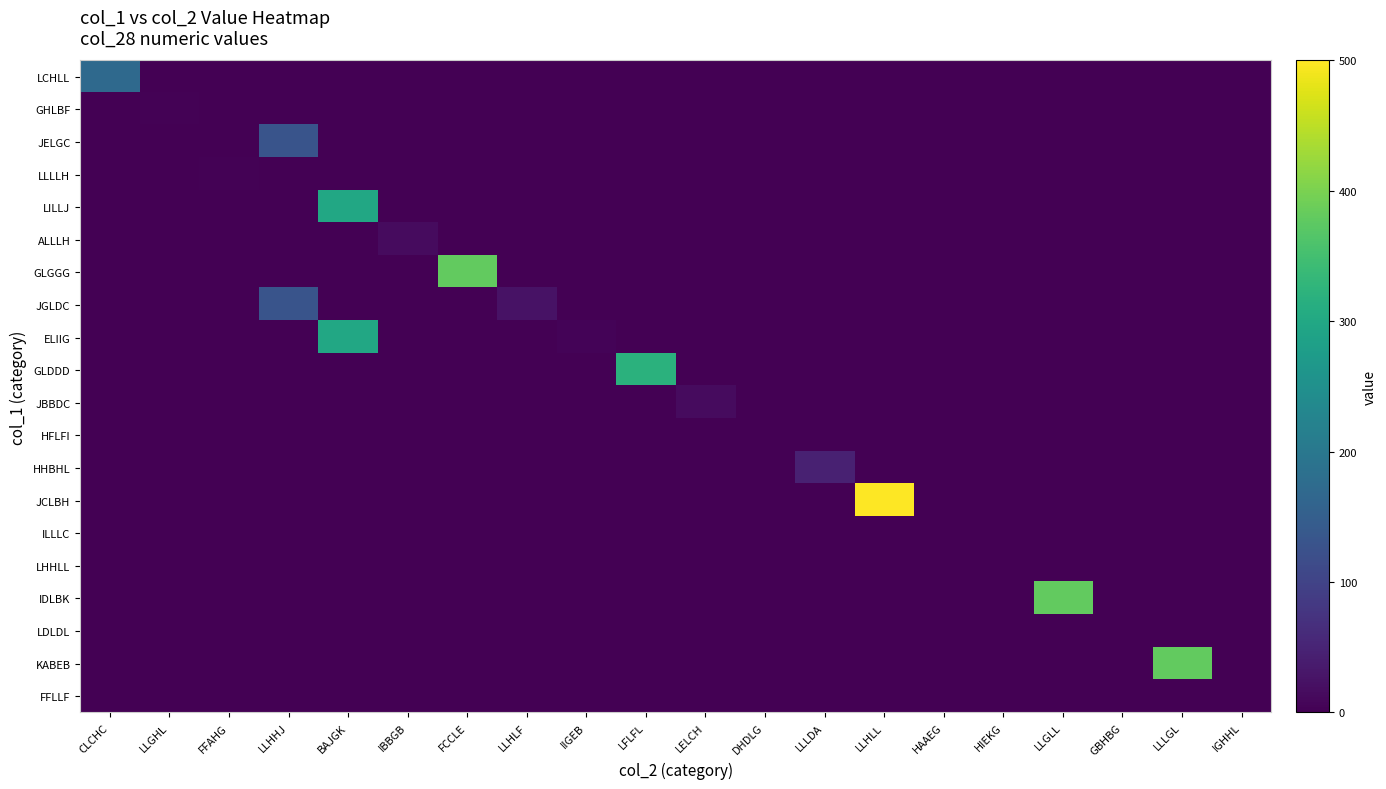

Reading left to right, extract all data points from this chart.

LCHLL: CLCHC=170	LLGHL=0	FFAHG=0	LLHHJ=0	BAJGK=0	IBBGB=0	FCCLE=0	LLHLF=0	IIGEB=0	LFLFL=0	LELCH=0	DHDLG=0	LLLDA=0	LLHLL=0	HAAEG=0	HIEKG=0	LLGLL=0	GBHBG=0	LLLGL=0	IGHHL=0
GHLBF: CLCHC=0	LLGHL=3	FFAHG=0	LLHHJ=0	BAJGK=0	IBBGB=0	FCCLE=0	LLHLF=0	IIGEB=0	LFLFL=0	LELCH=0	DHDLG=0	LLLDA=0	LLHLL=0	HAAEG=0	HIEKG=0	LLGLL=0	GBHBG=0	LLLGL=0	IGHHL=0
JELGC: CLCHC=0	LLGHL=0	FFAHG=0	LLHHJ=130	BAJGK=0	IBBGB=0	FCCLE=0	LLHLF=0	IIGEB=0	LFLFL=0	LELCH=0	DHDLG=0	LLLDA=0	LLHLL=0	HAAEG=0	HIEKG=0	LLGLL=0	GBHBG=0	LLLGL=0	IGHHL=0
LLLLH: CLCHC=0	LLGHL=0	FFAHG=2	LLHHJ=0	BAJGK=0	IBBGB=0	FCCLE=0	LLHLF=0	IIGEB=0	LFLFL=0	LELCH=0	DHDLG=0	LLLDA=0	LLHLL=0	HAAEG=0	HIEKG=0	LLGLL=0	GBHBG=0	LLLGL=0	IGHHL=0
LILLJ: CLCHC=0	LLGHL=0	FFAHG=0	LLHHJ=0	BAJGK=300	IBBGB=0	FCCLE=0	LLHLF=0	IIGEB=0	LFLFL=0	LELCH=0	DHDLG=0	LLLDA=0	LLHLL=0	HAAEG=0	HIEKG=0	LLGLL=0	GBHBG=0	LLLGL=0	IGHHL=0
ALLLH: CLCHC=0	LLGHL=0	FFAHG=0	LLHHJ=0	BAJGK=0	IBBGB=15	FCCLE=0	LLHLF=0	IIGEB=0	LFLFL=0	LELCH=0	DHDLG=0	LLLDA=0	LLHLL=0	HAAEG=0	HIEKG=0	LLGLL=0	GBHBG=0	LLLGL=0	IGHHL=0
GLGGG: CLCHC=0	LLGHL=0	FFAHG=0	LLHHJ=0	BAJGK=0	IBBGB=0	FCCLE=380	LLHLF=0	IIGEB=0	LFLFL=0	LELCH=0	DHDLG=0	LLLDA=0	LLHLL=0	HAAEG=0	HIEKG=0	LLGLL=0	GBHBG=0	LLLGL=0	IGHHL=0
JGLDC: CLCHC=0	LLGHL=0	FFAHG=0	LLHHJ=130	BAJGK=0	IBBGB=0	FCCLE=0	LLHLF=25	IIGEB=0	LFLFL=0	LELCH=0	DHDLG=0	LLLDA=0	LLHLL=0	HAAEG=0	HIEKG=0	LLGLL=0	GBHBG=0	LLLGL=0	IGHHL=0
ELIIG: CLCHC=0	LLGHL=0	FFAHG=0	LLHHJ=0	BAJGK=300	IBBGB=0	FCCLE=0	LLHLF=0	IIGEB=4	LFLFL=0	LELCH=0	DHDLG=0	LLLDA=0	LLHLL=0	HAAEG=0	HIEKG=0	LLGLL=0	GBHBG=0	LLLGL=0	IGHHL=0
GLDDD: CLCHC=0	LLGHL=0	FFAHG=0	LLHHJ=0	BAJGK=0	IBBGB=0	FCCLE=0	LLHLF=0	IIGEB=0	LFLFL=320	LELCH=0	DHDLG=0	LLLDA=0	LLHLL=0	HAAEG=0	HIEKG=0	LLGLL=0	GBHBG=0	LLLGL=0	IGHHL=0
JBBDC: CLCHC=0	LLGHL=0	FFAHG=0	LLHHJ=0	BAJGK=0	IBBGB=0	FCCLE=0	LLHLF=0	IIGEB=0	LFLFL=0	LELCH=15	DHDLG=0	LLLDA=0	LLHLL=0	HAAEG=0	HIEKG=0	LLGLL=0	GBHBG=0	LLLGL=0	IGHHL=0
HFLFI: CLCHC=0	LLGHL=0	FFAHG=0	LLHHJ=0	BAJGK=0	IBBGB=0	FCCLE=0	LLHLF=0	IIGEB=0	LFLFL=0	LELCH=0	DHDLG=0	LLLDA=0	LLHLL=0	HAAEG=0	HIEKG=0	LLGLL=0	GBHBG=0	LLLGL=0	IGHHL=0
HHBHL: CLCHC=0	LLGHL=0	FFAHG=0	LLHHJ=0	BAJGK=0	IBBGB=0	FCCLE=0	LLHLF=0	IIGEB=0	LFLFL=0	LELCH=0	DHDLG=0	LLLDA=45	LLHLL=0	HAAEG=0	HIEKG=0	LLGLL=0	GBHBG=0	LLLGL=0	IGHHL=0
JCLBH: CLCHC=0	LLGHL=0	FFAHG=0	LLHHJ=0	BAJGK=0	IBBGB=0	FCCLE=0	LLHLF=0	IIGEB=0	LFLFL=0	LELCH=0	DHDLG=0	LLLDA=0	LLHLL=500	HAAEG=0	HIEKG=0	LLGLL=0	GBHBG=0	LLLGL=0	IGHHL=0
ILLLC: CLCHC=0	LLGHL=0	FFAHG=0	LLHHJ=0	BAJGK=0	IBBGB=0	FCCLE=0	LLHLF=0	IIGEB=0	LFLFL=0	LELCH=0	DHDLG=0	LLLDA=0	LLHLL=0	HAAEG=0	HIEKG=0	LLGLL=0	GBHBG=0	LLLGL=0	IGHHL=0
LHHLL: CLCHC=0	LLGHL=0	FFAHG=0	LLHHJ=0	BAJGK=0	IBBGB=0	FCCLE=0	LLHLF=0	IIGEB=0	LFLFL=0	LELCH=0	DHDLG=0	LLLDA=0	LLHLL=0	HAAEG=0	HIEKG=0	LLGLL=0	GBHBG=0	LLLGL=0	IGHHL=0
IDLBK: CLCHC=0	LLGHL=0	FFAHG=0	LLHHJ=0	BAJGK=0	IBBGB=0	FCCLE=0	LLHLF=0	IIGEB=0	LFLFL=0	LELCH=0	DHDLG=0	LLLDA=0	LLHLL=0	HAAEG=0	HIEKG=0	LLGLL=380	GBHBG=0	LLLGL=0	IGHHL=0
LDLDL: CLCHC=0	LLGHL=0	FFAHG=0	LLHHJ=0	BAJGK=0	IBBGB=0	FCCLE=0	LLHLF=0	IIGEB=0	LFLFL=0	LELCH=0	DHDLG=0	LLLDA=0	LLHLL=0	HAAEG=0	HIEKG=0	LLGLL=0	GBHBG=0	LLLGL=0	IGHHL=0
KABEB: CLCHC=0	LLGHL=0	FFAHG=0	LLHHJ=0	BAJGK=0	IBBGB=0	FCCLE=0	LLHLF=0	IIGEB=0	LFLFL=0	LELCH=0	DHDLG=0	LLLDA=0	LLHLL=0	HAAEG=0	HIEKG=0	LLGLL=0	GBHBG=0	LLLGL=380	IGHHL=0
FFLLF: CLCHC=0	LLGHL=0	FFAHG=0	LLHHJ=0	BAJGK=0	IBBGB=0	FCCLE=0	LLHLF=0	IIGEB=0	LFLFL=0	LELCH=0	DHDLG=0	LLLDA=0	LLHLL=0	HAAEG=0	HIEKG=0	LLGLL=0	GBHBG=0	LLLGL=0	IGHHL=0